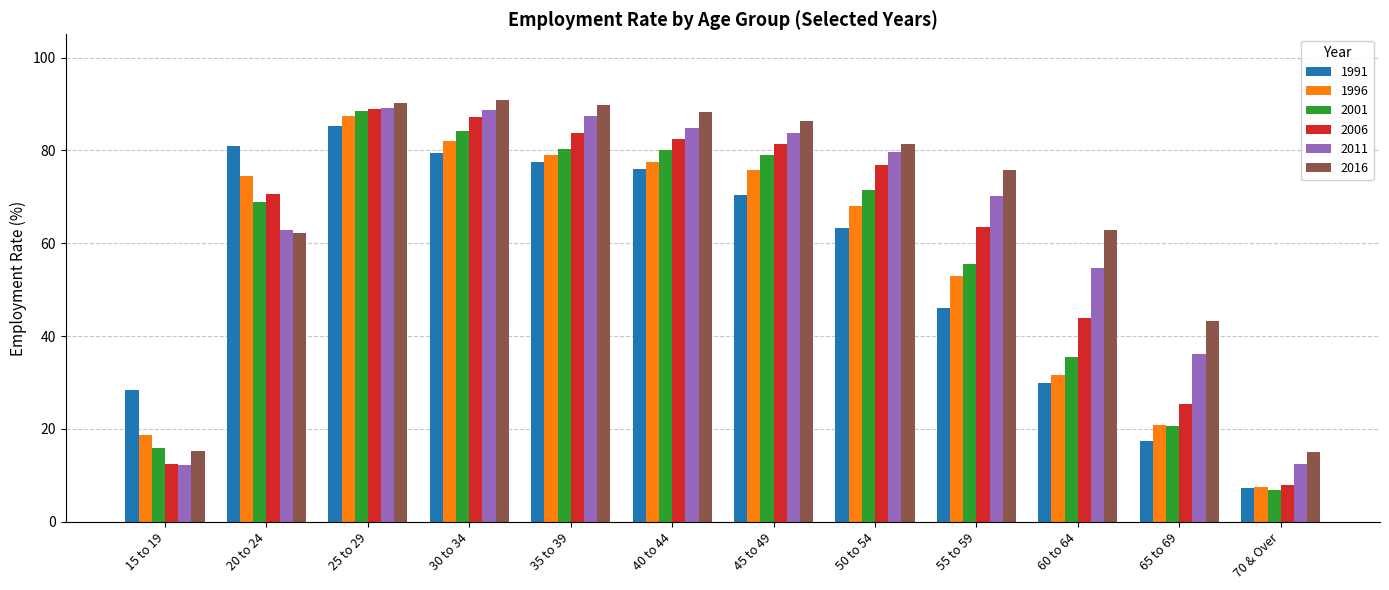

What is the difference between the highest and lowest values at 35 to 39?

12.1